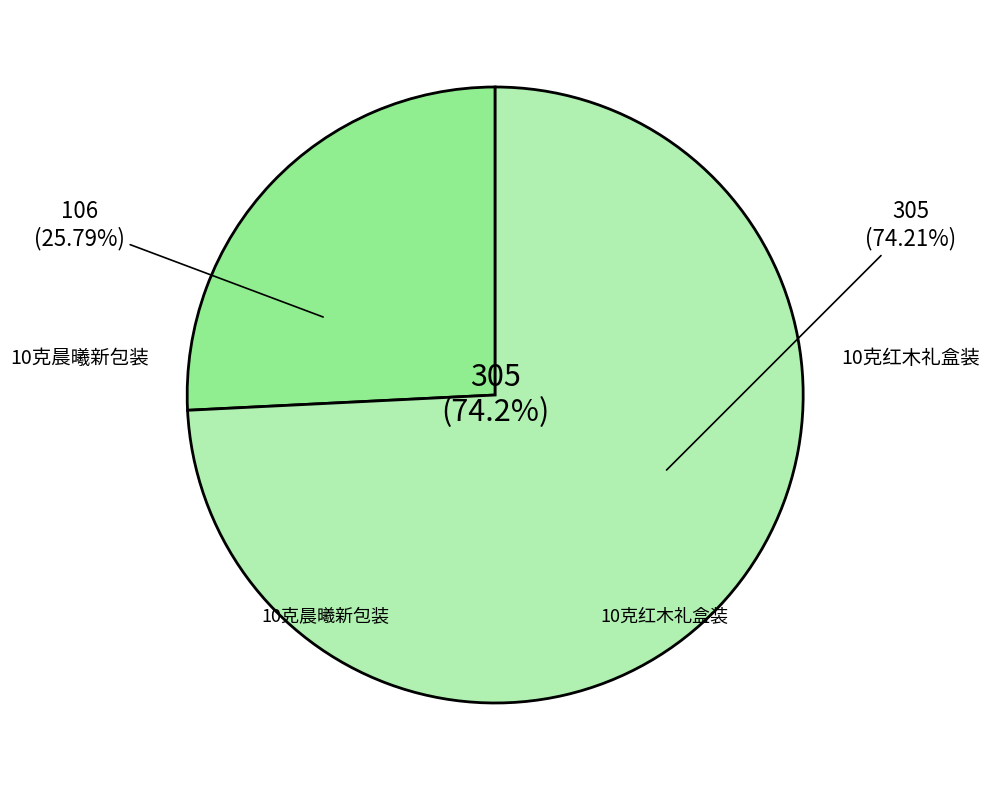

Is there a majority slice in this chart?

Yes